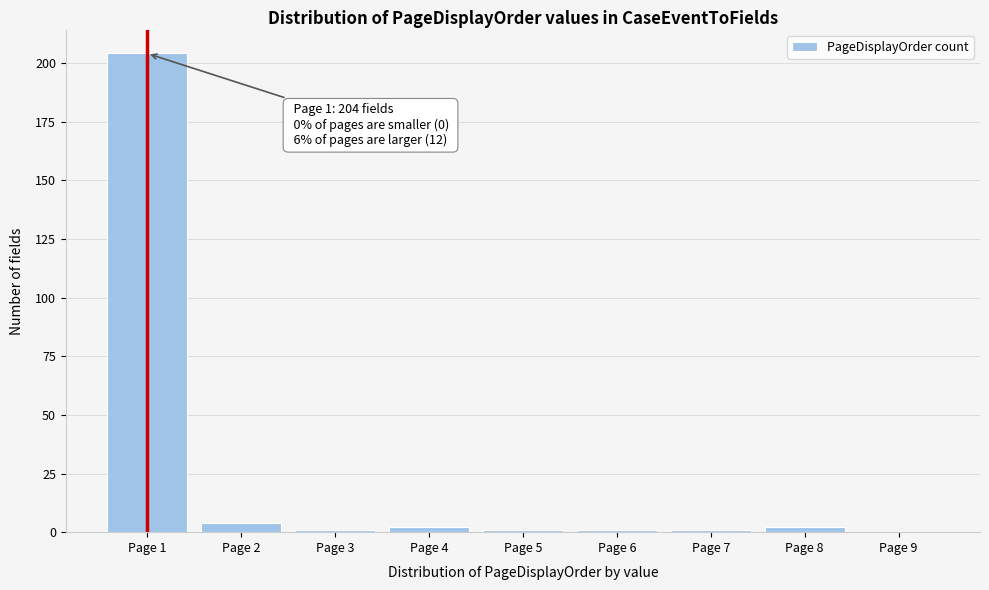

Reading right to left, extract all data points from this chart.

Page 9=0	Page 8=2	Page 7=1	Page 6=1	Page 5=1	Page 4=2	Page 3=1	Page 2=4	Page 1=204